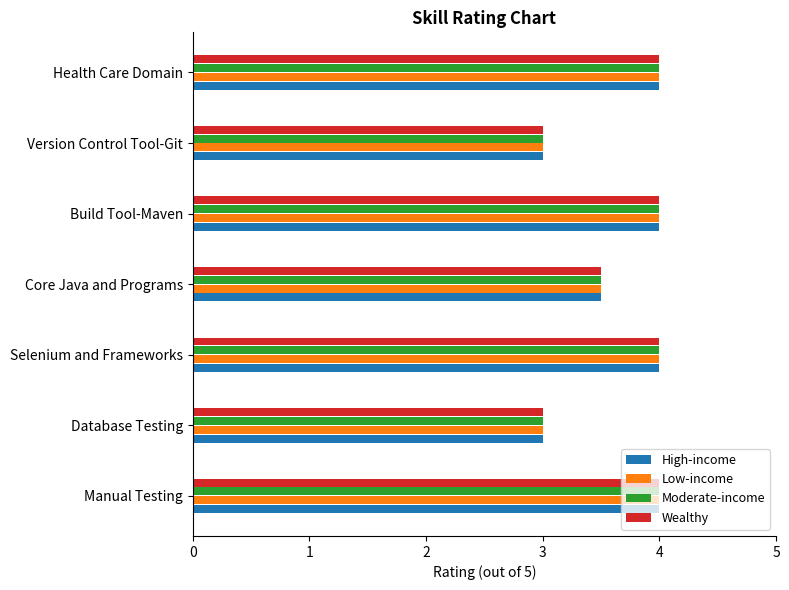

What is the total value across all series at Manual Testing?

16.0